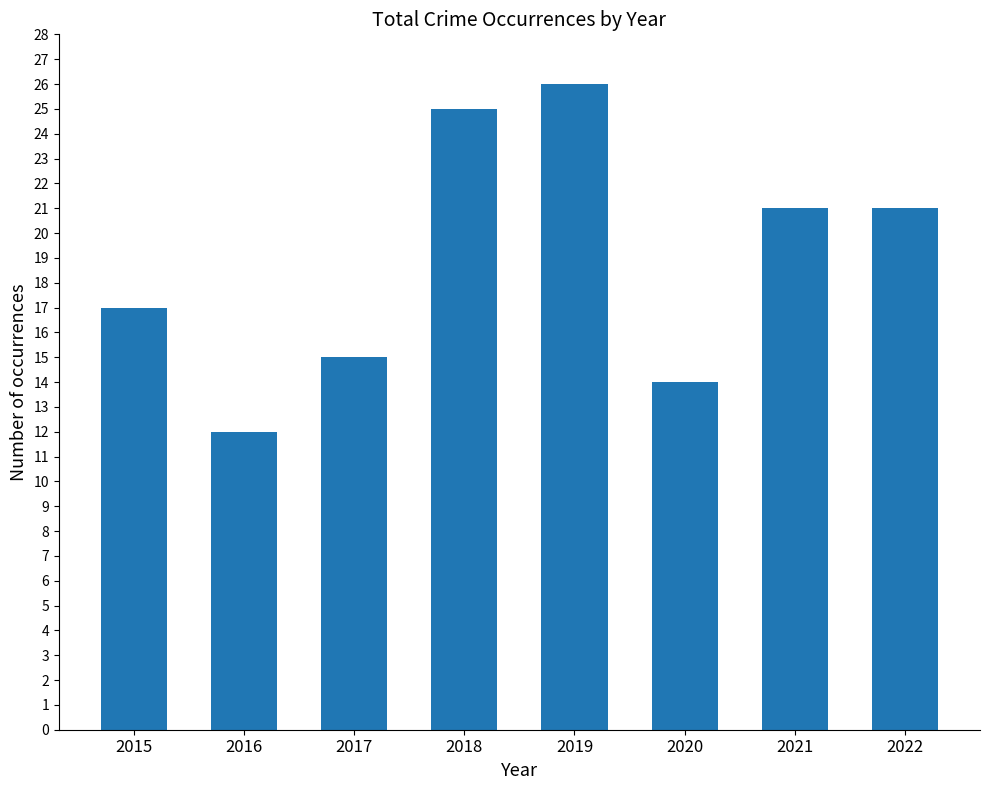

What is the approximate value at 2016?

12